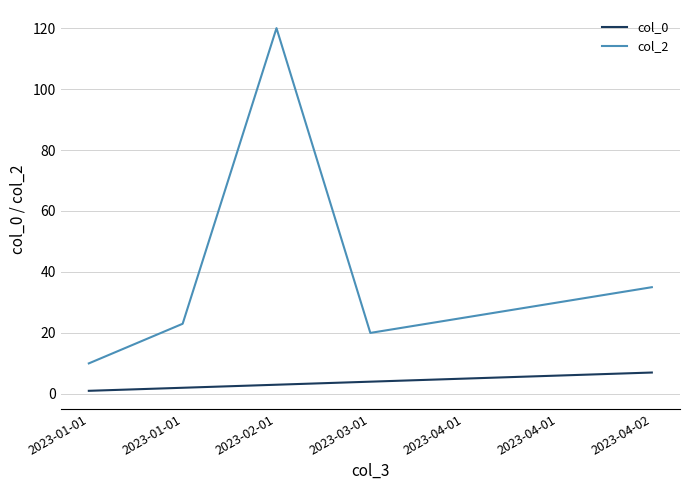

How many lines are shown in the chart?

2